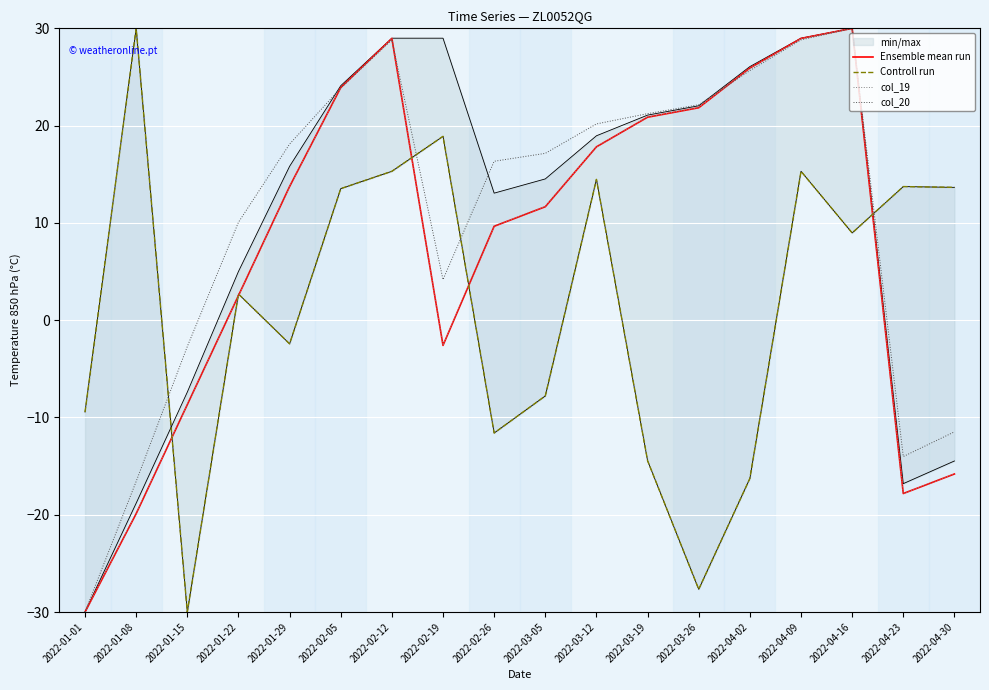

At which category does col_19 reach its first local valley?

2022-02-19